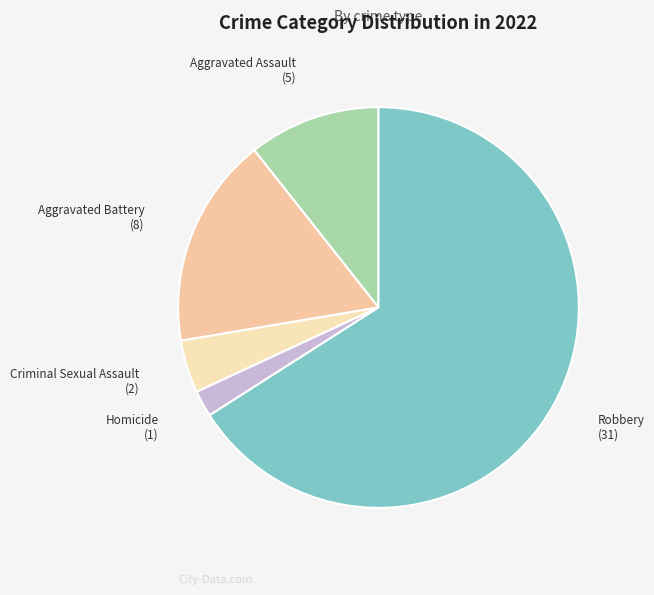

Count the number of slices in the pie.

5